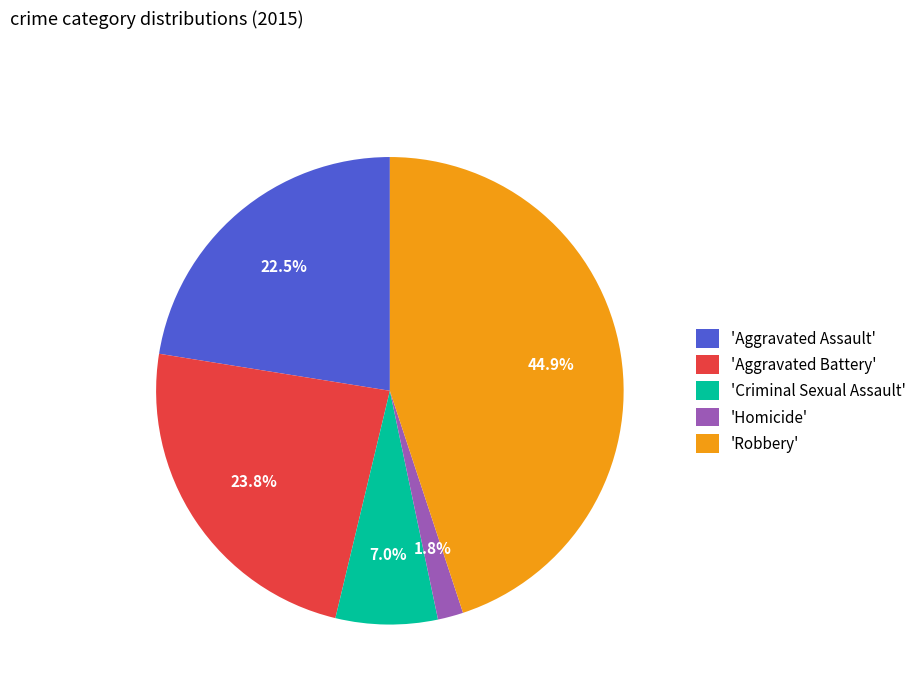

Which category has the smallest portion of the pie?

'Homicide'